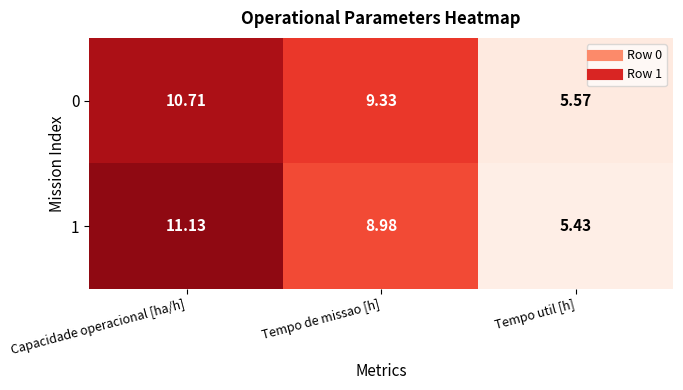

List the labels in order of 0 value, largest first.

Capacidade operacional [ha/h], Tempo de missao [h], Tempo util [h]